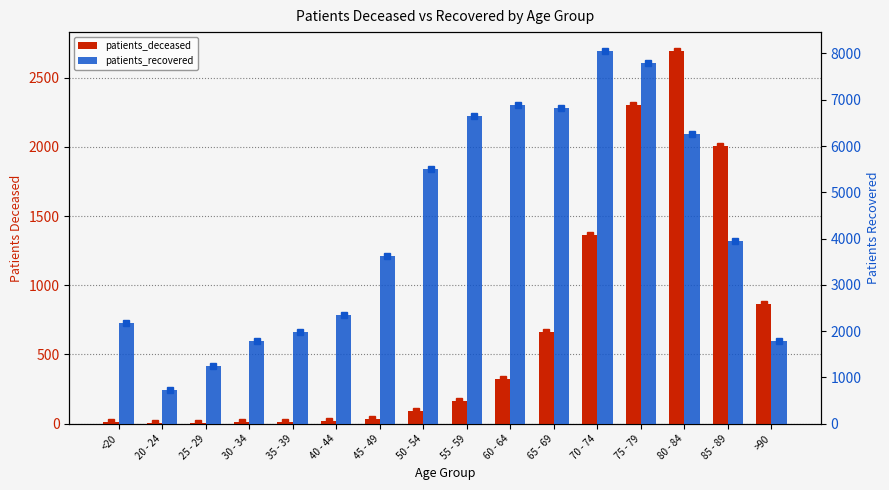

Where is patients_deceased nearest to the value 1348?

70 - 74